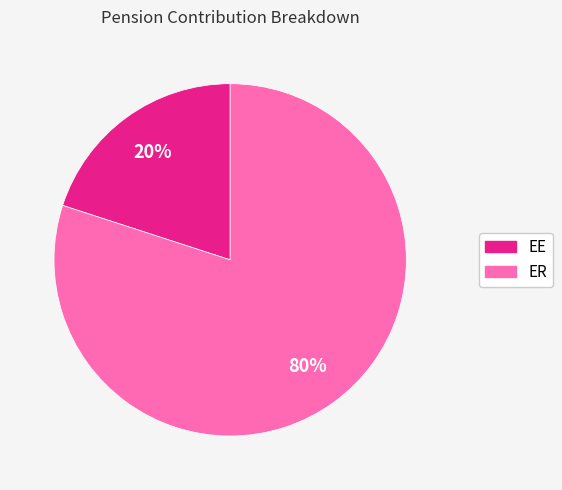

Do EE and ER together represent more than half of the pie?

Yes